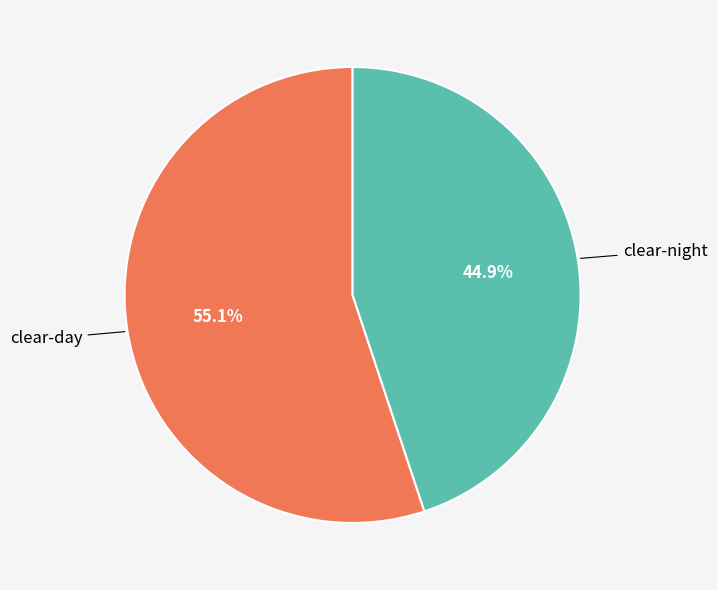

To the nearest percent, what percentage of the pie is clear-day?

55%